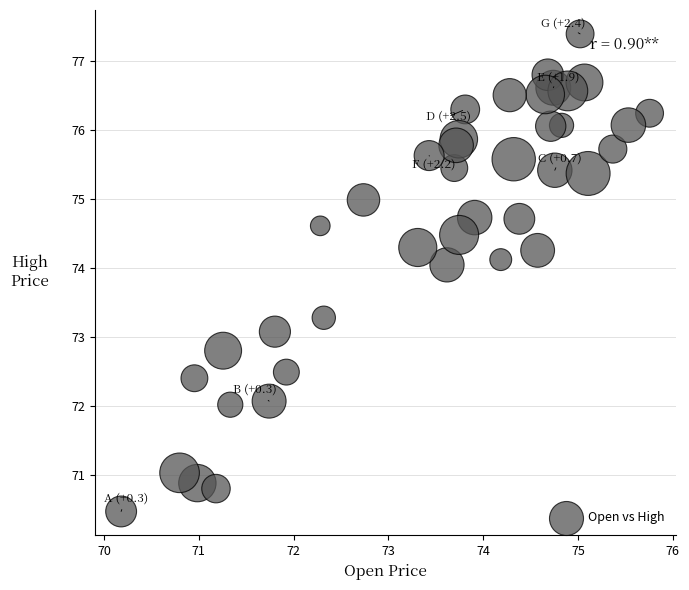

What Y value in the scatter plot is closest to 73?

73.1